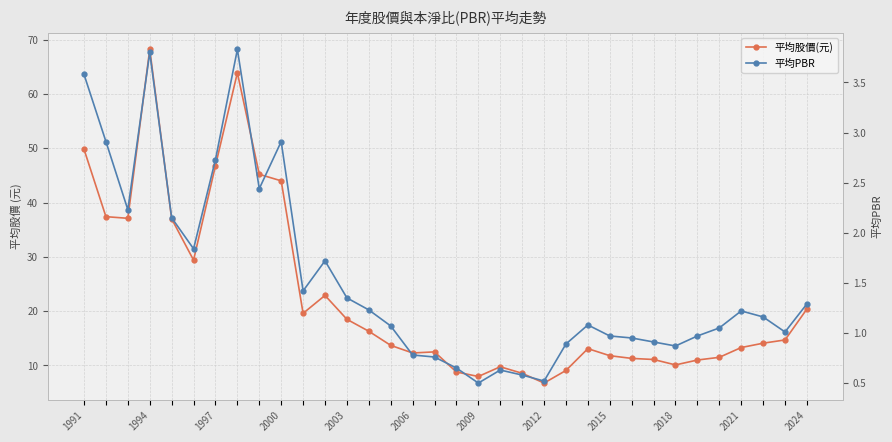

How many interior local peaks does the 平均股價(元) series have?

6